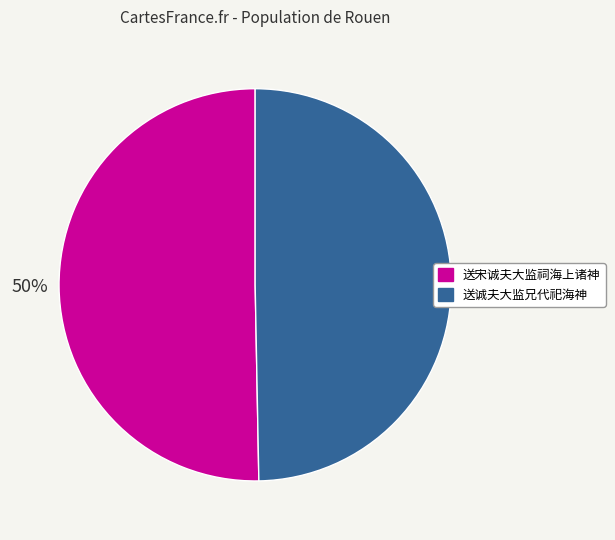

To the nearest percent, what is the average slice percentage?

50%